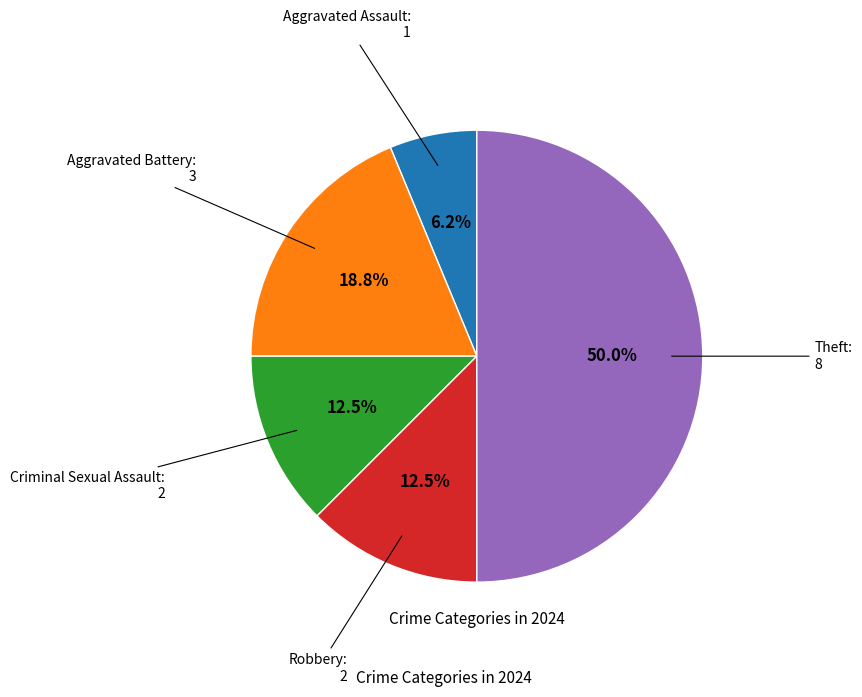

What is the smallest slice in the pie chart?

Aggravated Assault